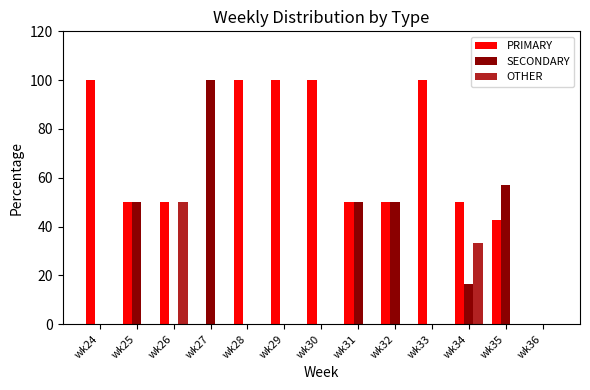

What is the maximum value shown in the chart?

100.0